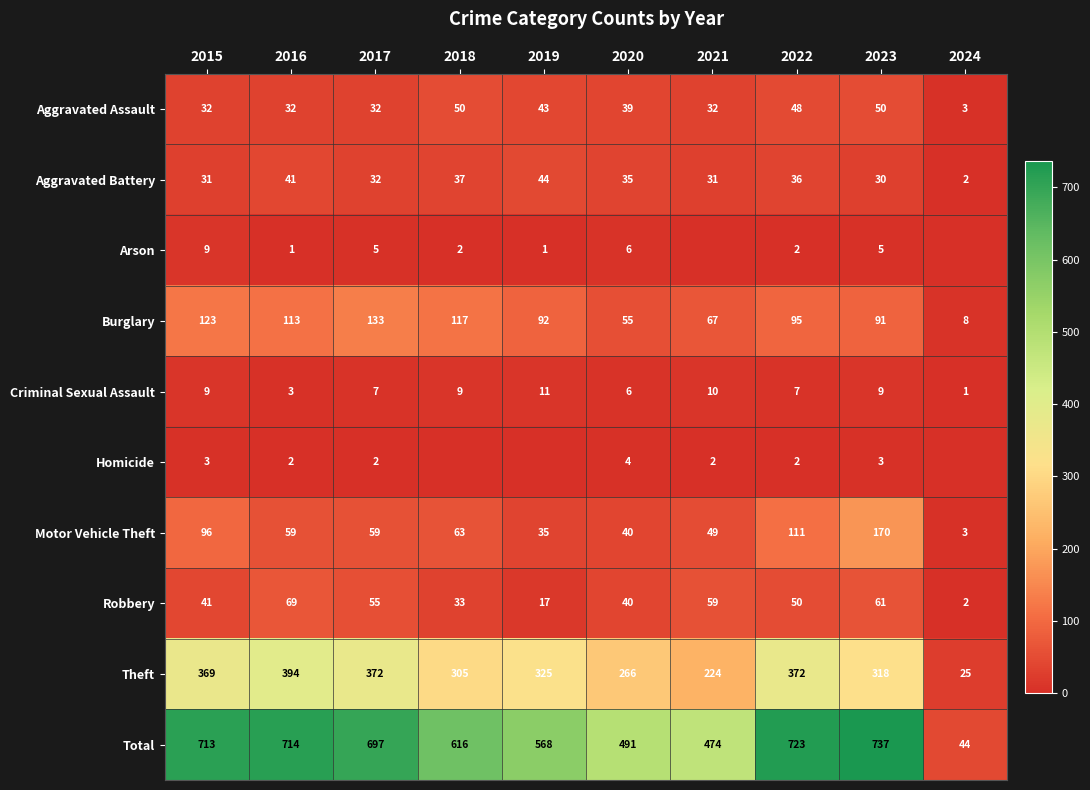

Which series changed the most between 2015 and 2023?

Motor Vehicle Theft